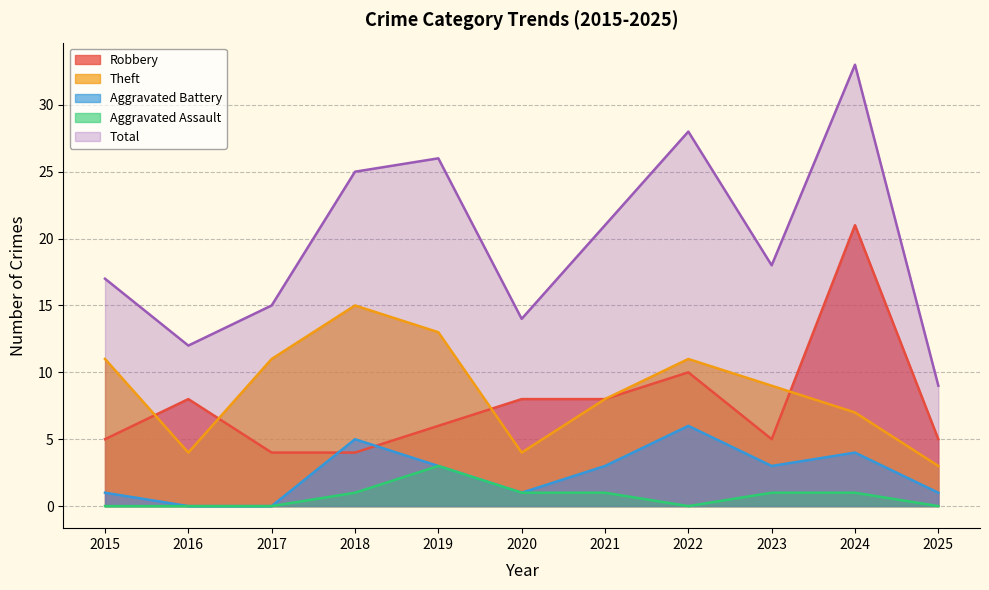

Which series changed the most between 2016 and 2023?

Total